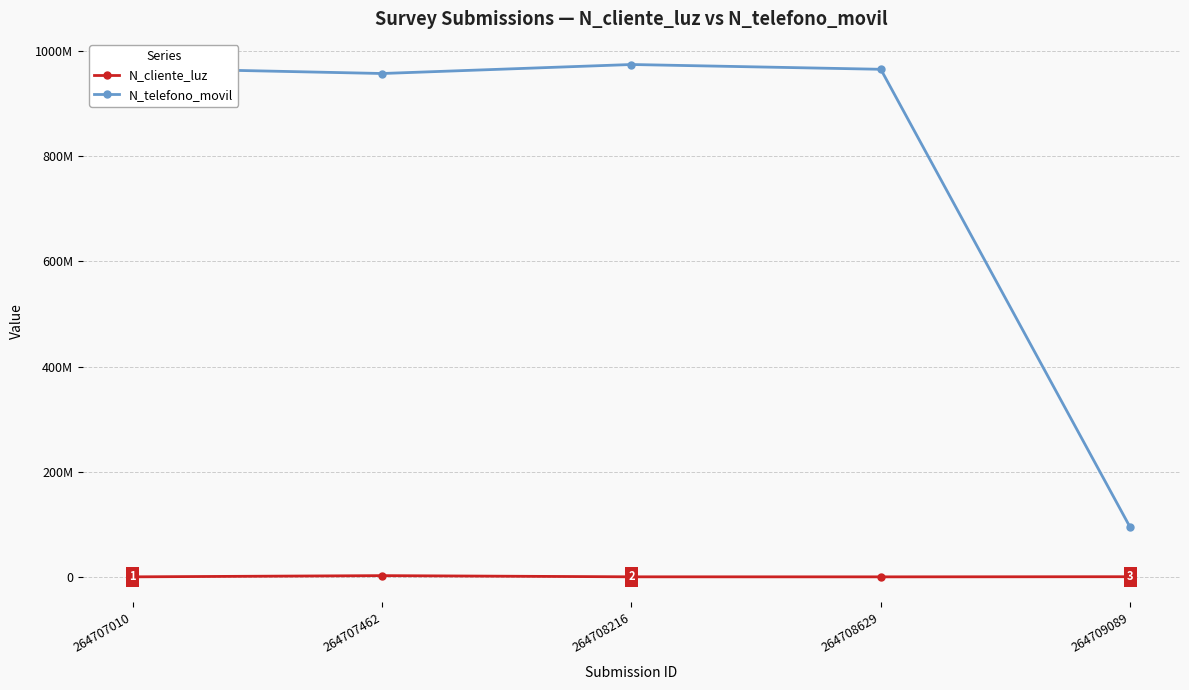

True or false: N_cliente_luz and N_telefono_movil cross at least once.

False